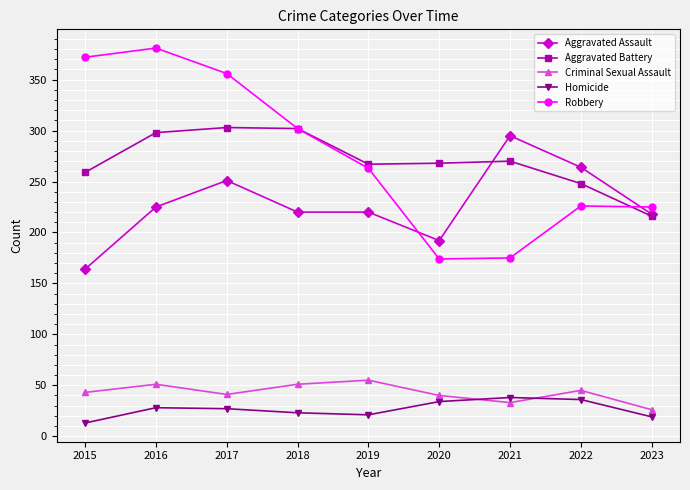

The value of Robbery at 2022 is 60. True or false?

False